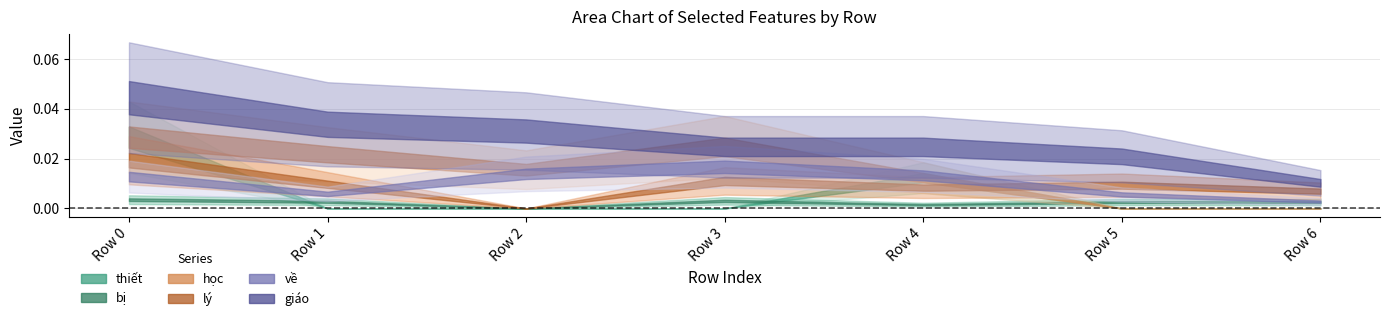

How many interior local peaks does the học series have?

1